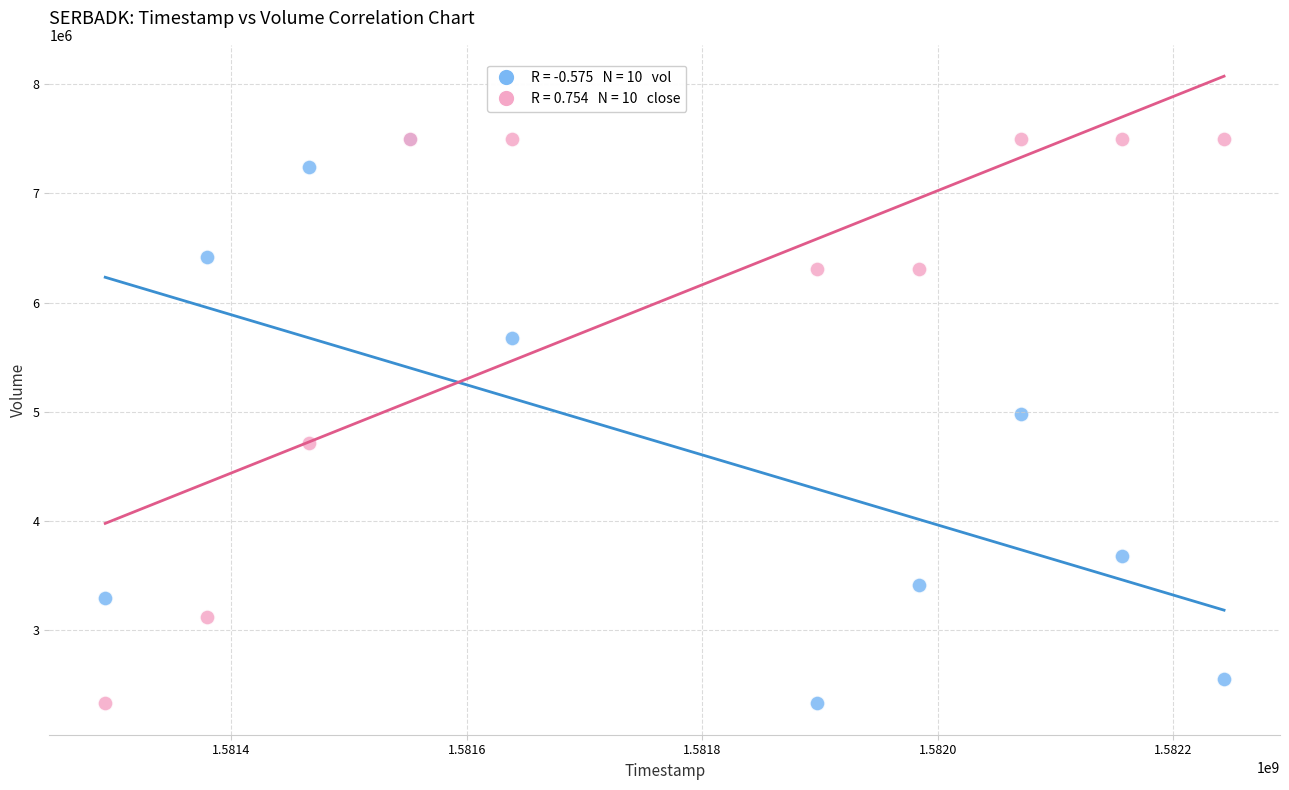

Across all series, what Y value is closest to 4913450?

4978900.0